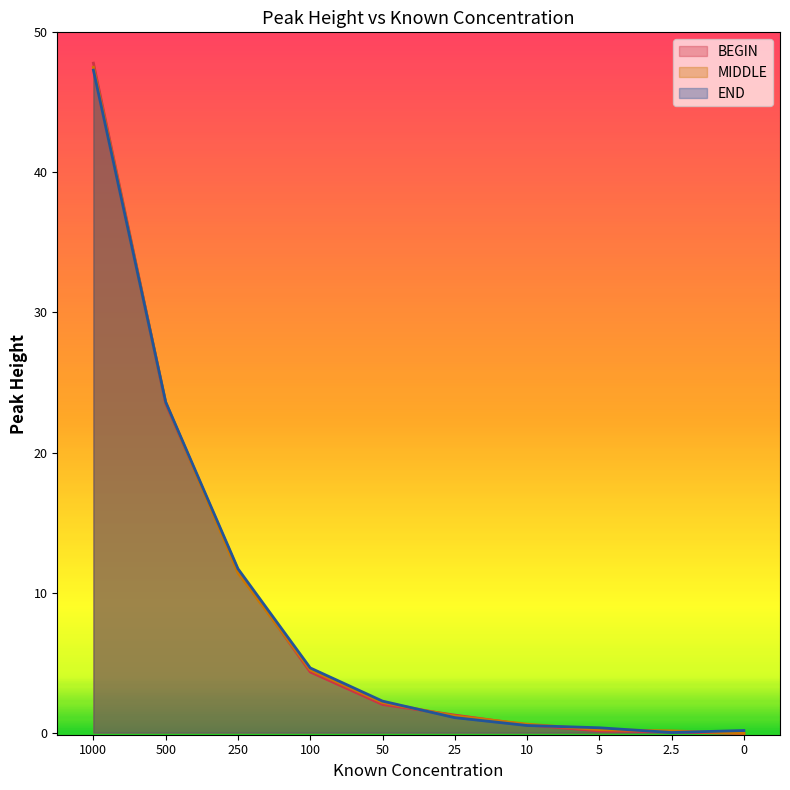

How many values in the END series are below 2?

5